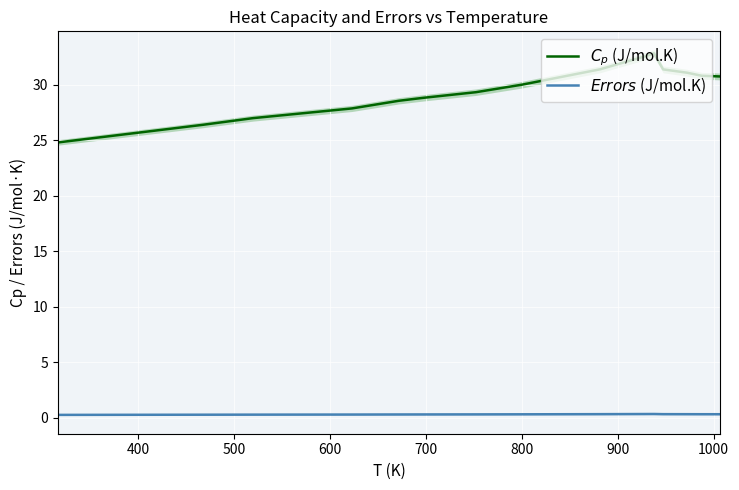

How many series are shown in this chart?

2